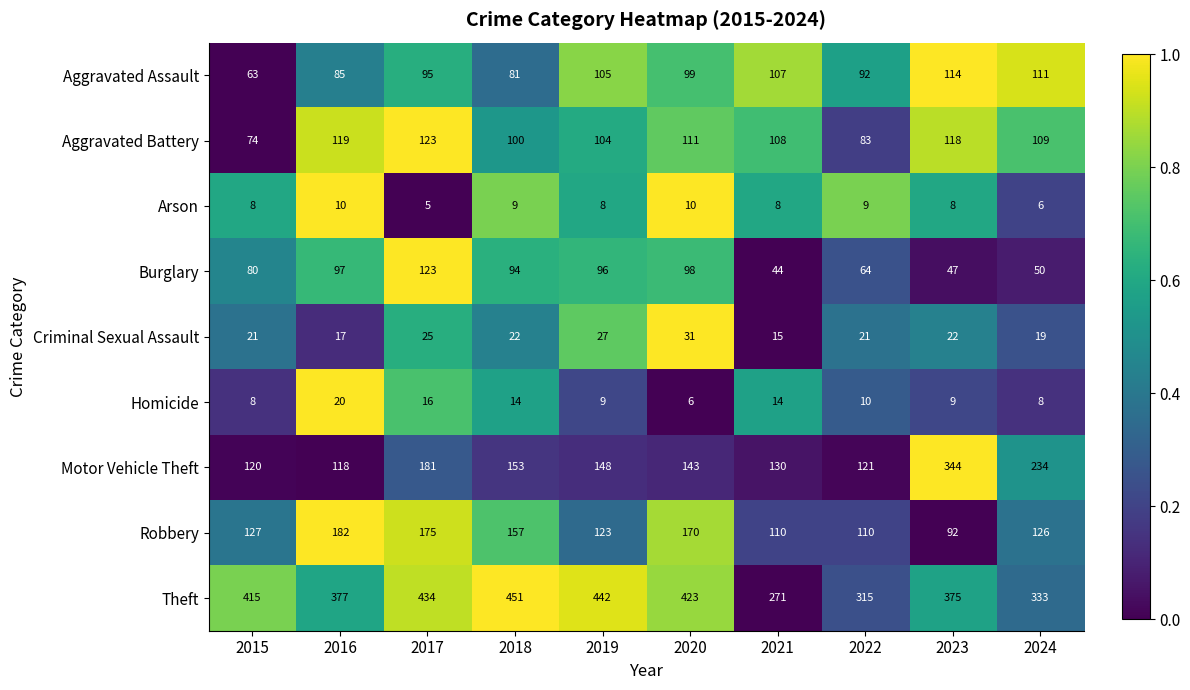

Which series has the largest range (max minus min)?

Motor Vehicle Theft